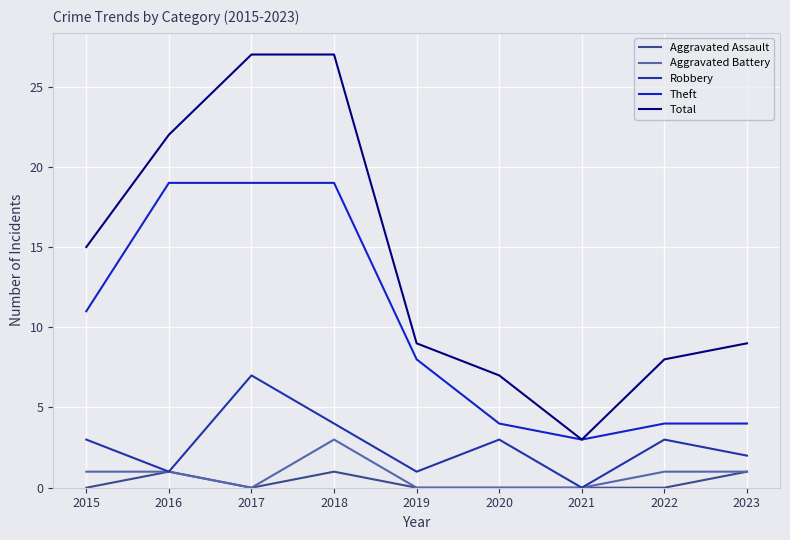

The Aggravated Battery series shows 0 at 2017. True or false?

True